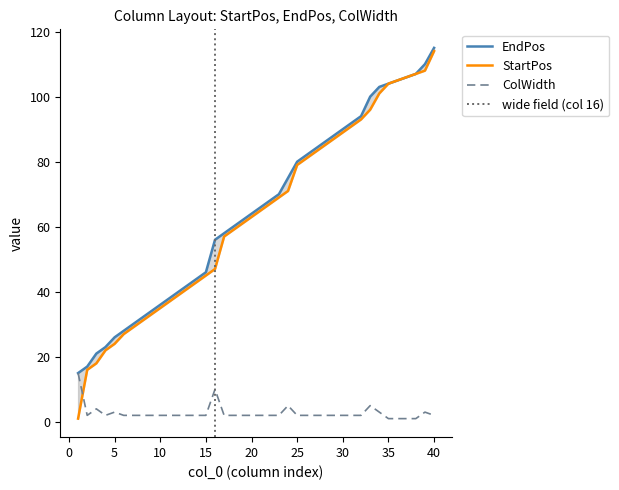

Rank the series at 20 from highest to lowest value.

EndPos, StartPos, ColWidth